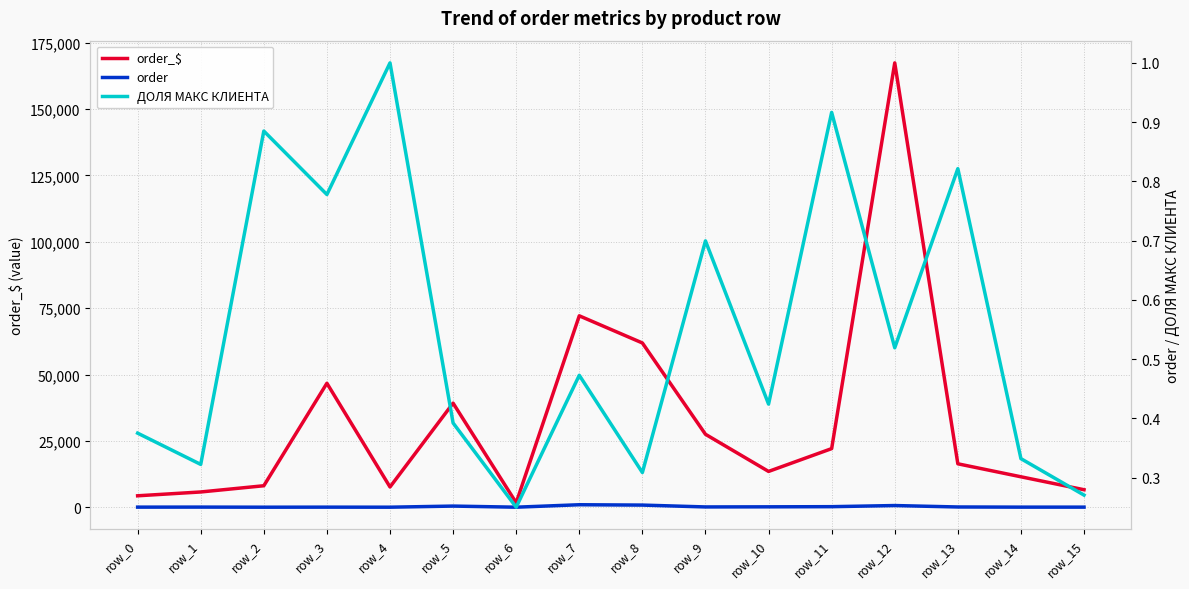

How many distinct data groups are displayed?

3